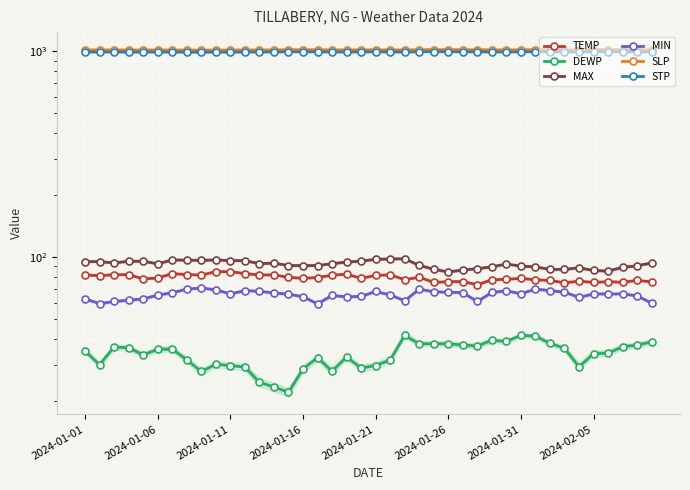

How many distinct data groups are displayed?

6